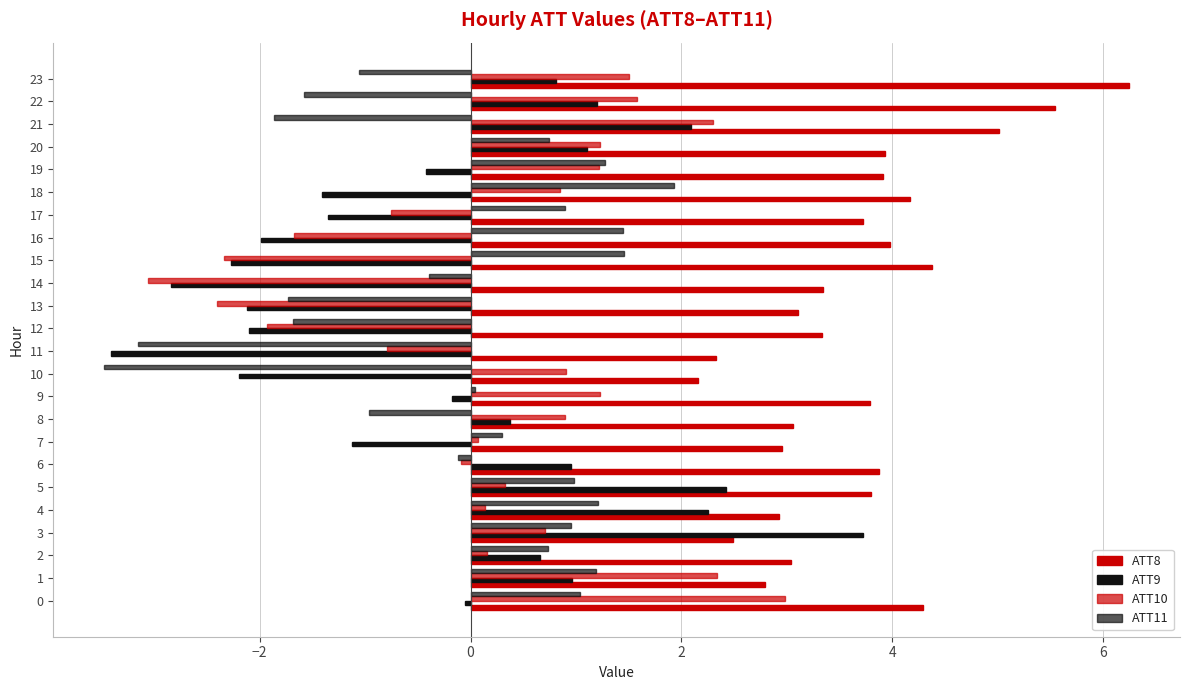

Reading right to left, what are all the values shown in this chart?

ATT8: 6.2	5.5	5.0	3.9	3.9	4.2	3.7	4.0	4.4	3.3	3.1	3.3	2.3	2.2	3.8	3.1	3.0	3.9	3.8	2.9	2.5	3.0	2.8	4.3
ATT9: 0.8	1.2	2.1	1.1	-0.4	-1.4	-1.4	-2.0	-2.3	-2.8	-2.1	-2.1	-3.4	-2.2	-0.2	0.4	-1.1	1.0	2.4	2.3	3.7	0.7	1.0	-0.1
ATT10: 1.5	1.6	2.3	1.2	1.2	0.8	-0.7	-1.7	-2.3	-3.1	-2.4	-1.9	-0.8	0.9	1.2	0.9	0.1	-0.1	0.3	0.1	0.7	0.2	2.3	3.0
ATT11: -1.1	-1.6	-1.9	0.7	1.3	1.9	0.9	1.4	1.5	-0.4	-1.7	-1.7	-3.1	-3.5	0.0	-1.0	0.3	-0.1	1.0	1.2	1.0	0.7	1.2	1.0